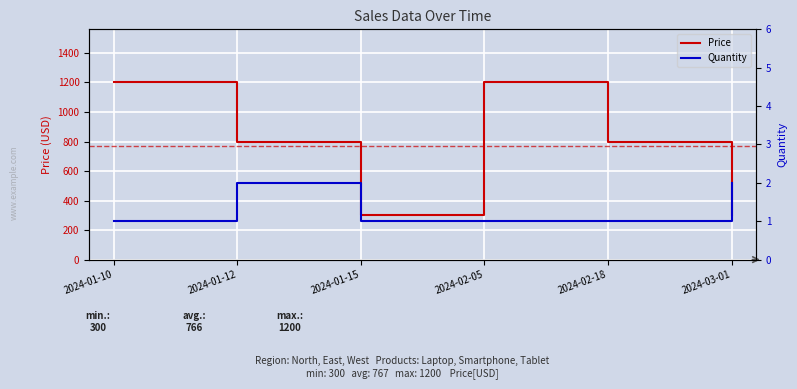

What are all the series names shown in the legend?

Price, Quantity